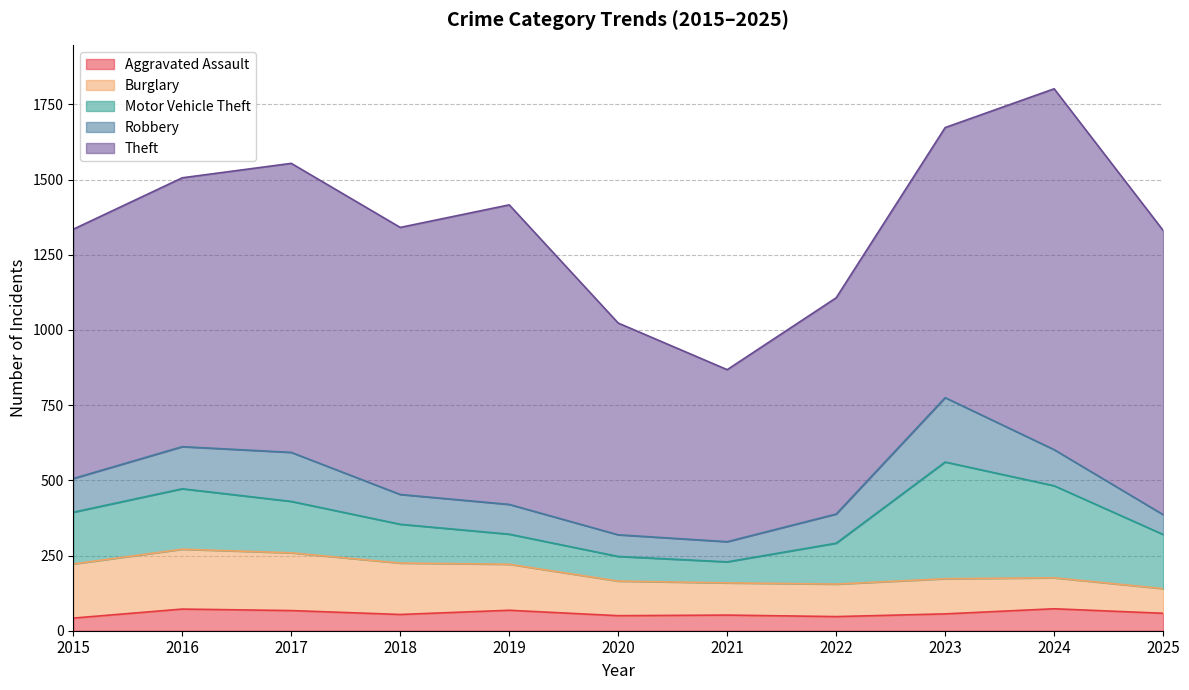

How many data points does each series have?

11